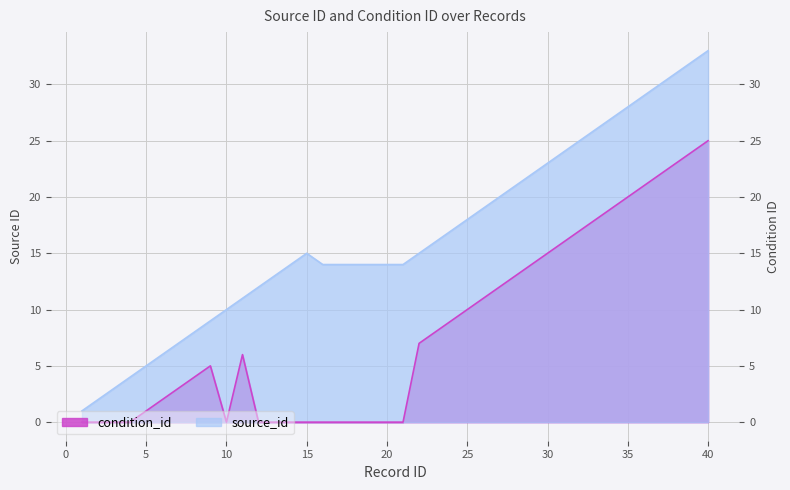

Reading left to right, list all the values displayed in this chart.

source_id: 1=1	2=2	3=3	4=4	5=5	6=6	7=7	8=8	9=9	10=10	11=11	12=12	13=13	14=14	15=15	16=14	17=14	18=14	19=14	20=14	21=14	22=15	23=16	24=17	25=18	26=19	27=20	28=21	29=22	30=23	31=24	32=25	33=26	34=27	35=28	36=29	37=30	38=31	39=32	40=33
condition_id: 1=0	2=0	3=0	4=0	5=1	6=2	7=3	8=4	9=5	10=0	11=6	12=0	13=0	14=0	15=0	16=0	17=0	18=0	19=0	20=0	21=0	22=7	23=8	24=9	25=10	26=11	27=12	28=13	29=14	30=15	31=16	32=17	33=18	34=19	35=20	36=21	37=22	38=23	39=24	40=25